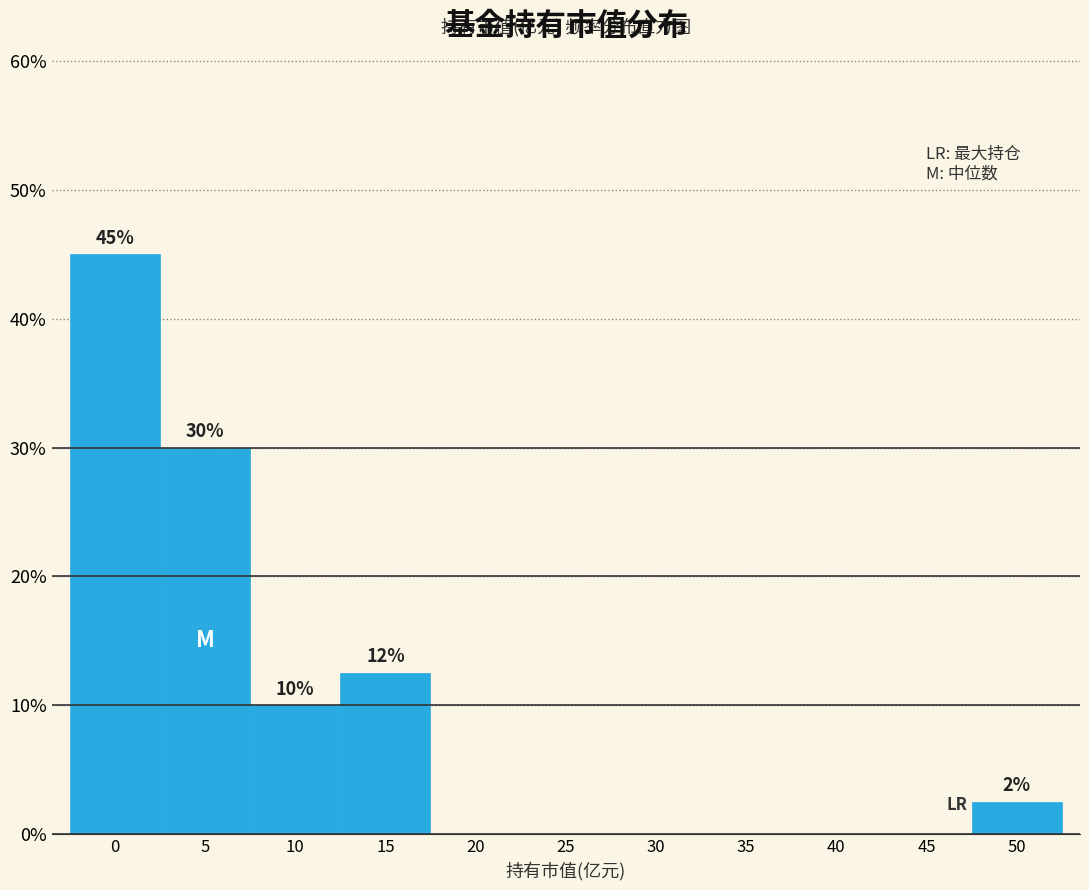

Reading left to right, transcribe all the data shown in this chart.

0=45.0	5=30.0	10=10.0	15=12.5	20=0.0	25=0.0	30=0.0	35=0.0	40=0.0	45=0.0	50=2.5